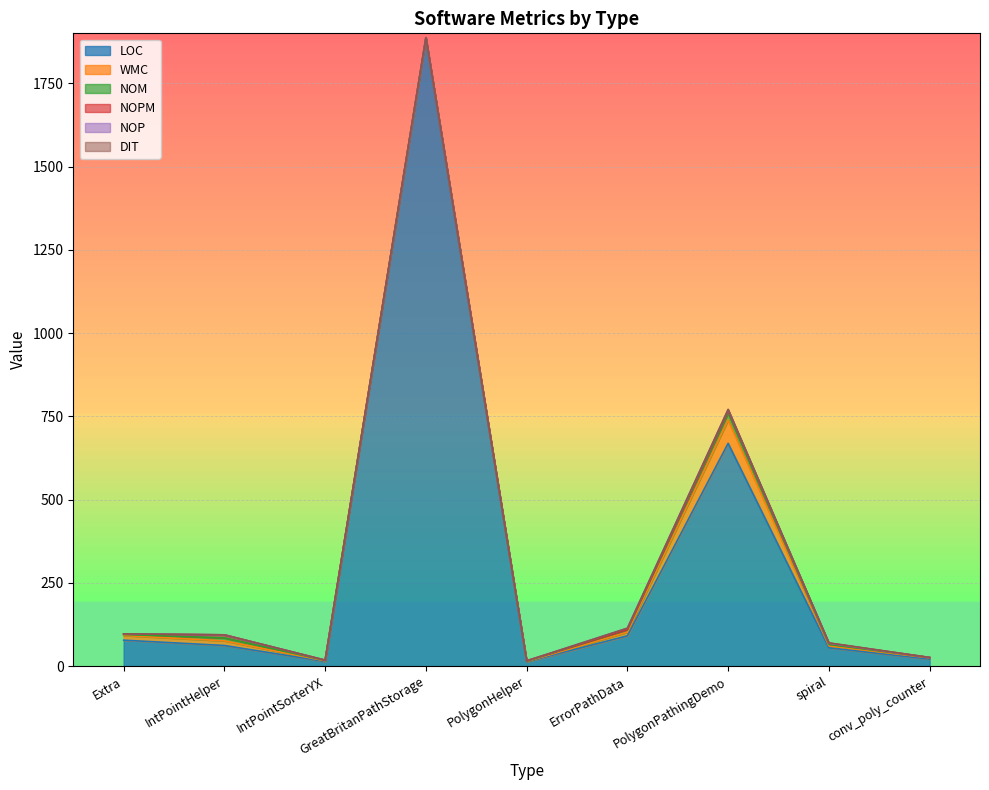

True or false: LOC has a value of 1882 at GreatBritanPathStorage.

True